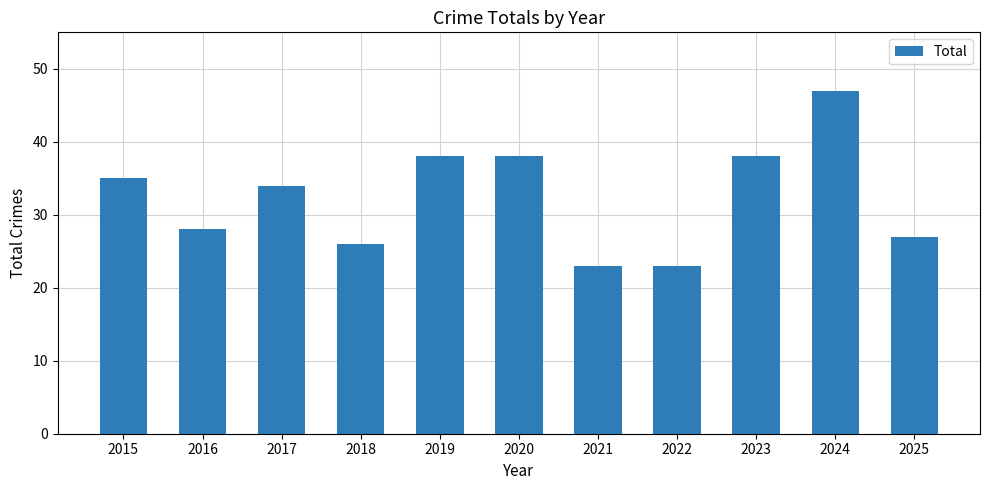

How many bars are there in total?

11